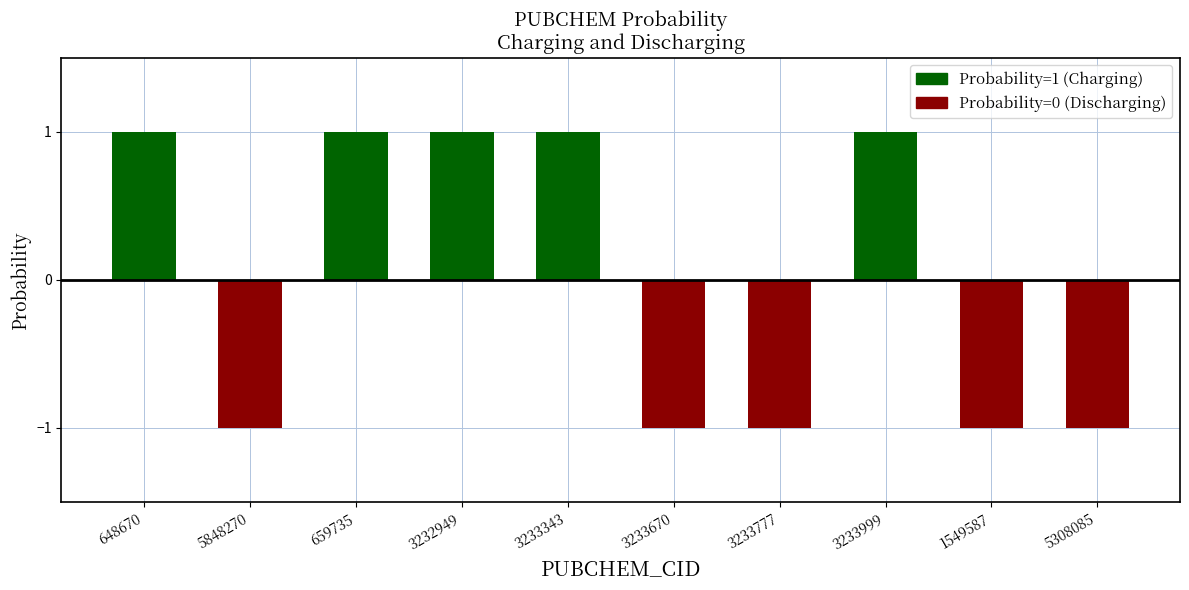

What is the maximum value for Charging?

1